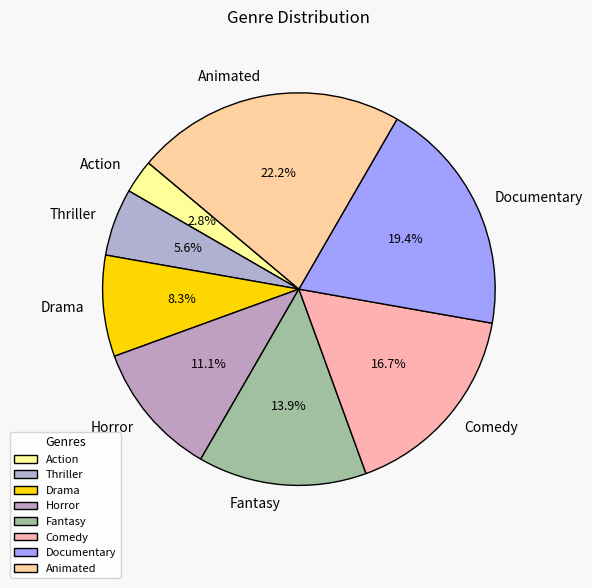

Does Thriller account for over 50% of the chart?

No